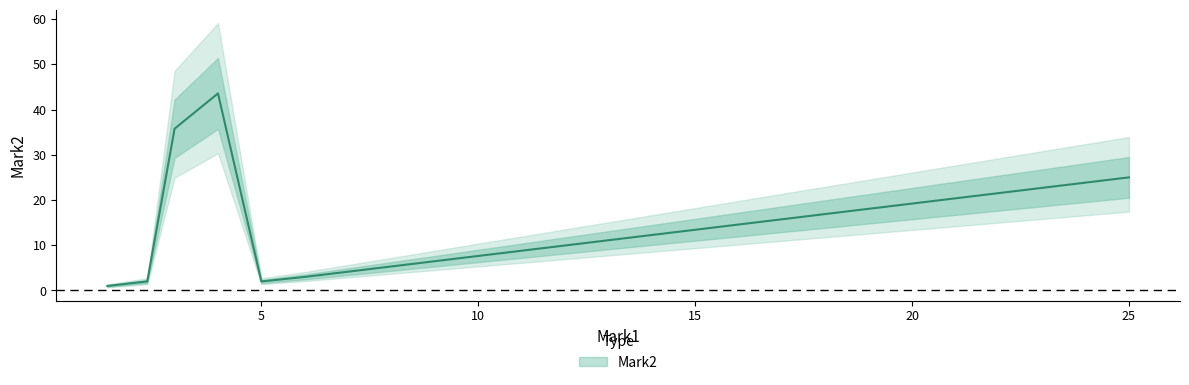

True or false: the data shows 0.8 at 6.

False